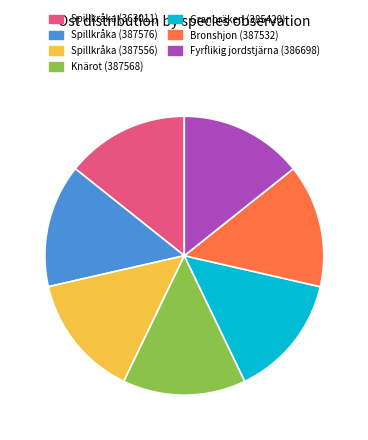

What is the ratio of the value at Spillkråka (363011) to the value at Fyrflikig jordstjärna (386698)?

1.0